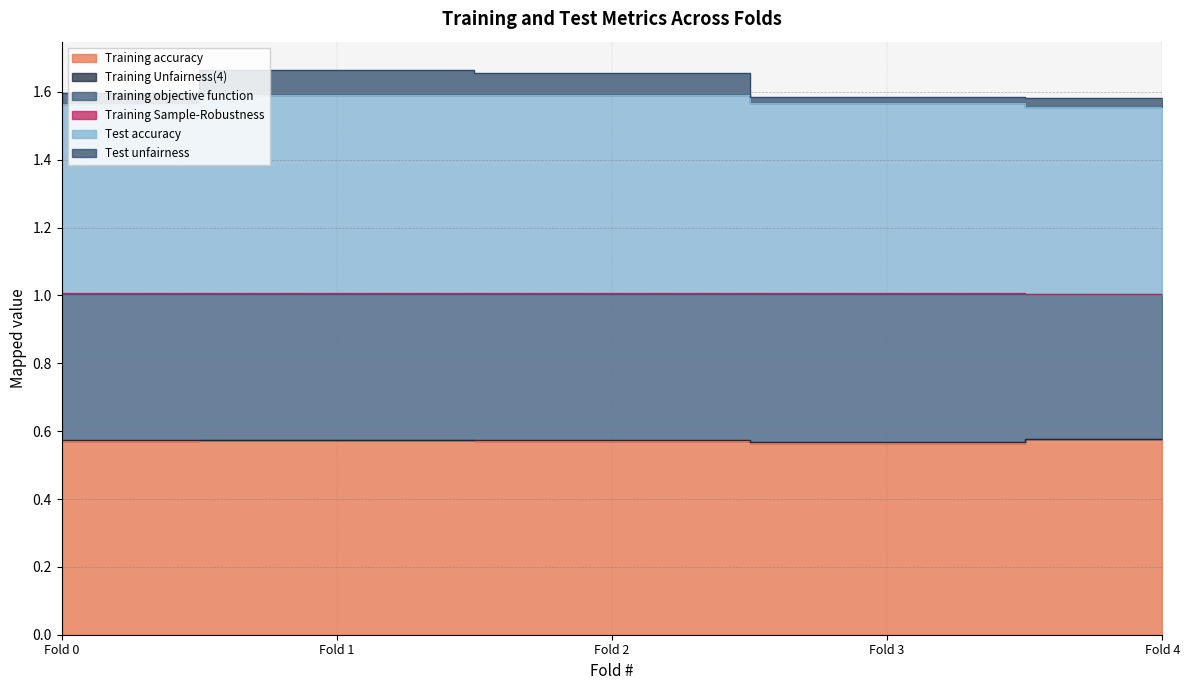

Which category has the highest value across all series?

Fold 1